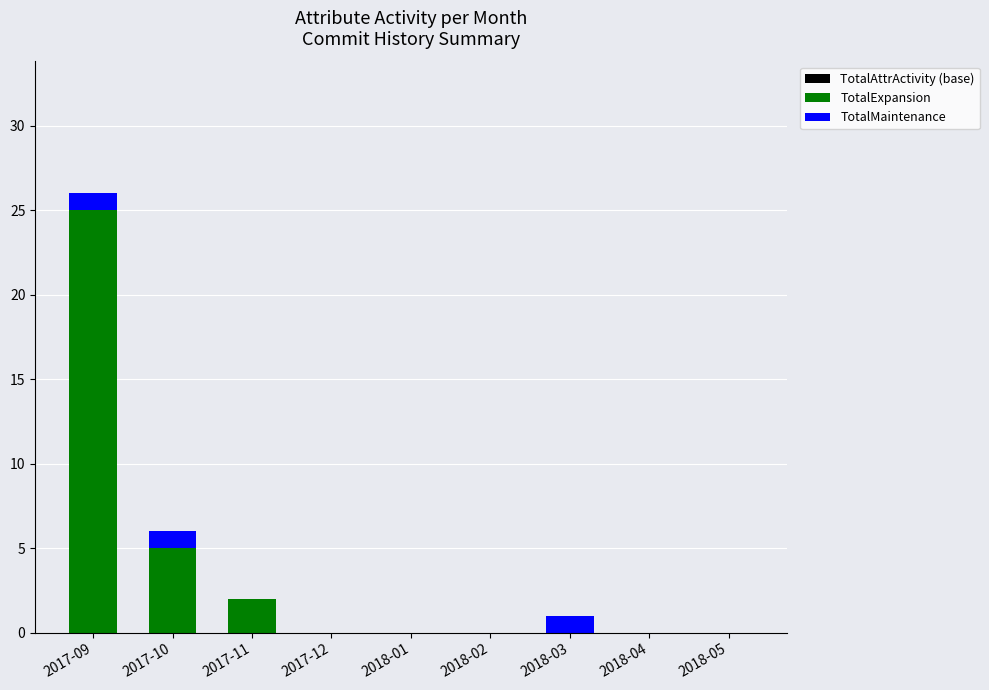

What is the sum of the TotalExpansion values at 2017-09 and 2018-01?

25